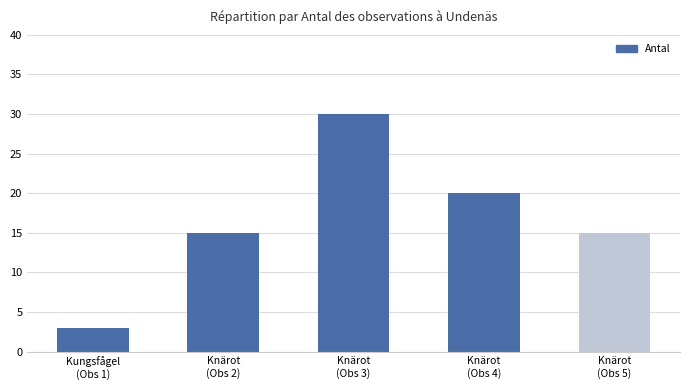

Reading left to right, extract all data points from this chart.

Kungsfågel
(Obs 1)=3	Knärot
(Obs 2)=15	Knärot
(Obs 3)=30	Knärot
(Obs 4)=20	Knärot
(Obs 5)=15